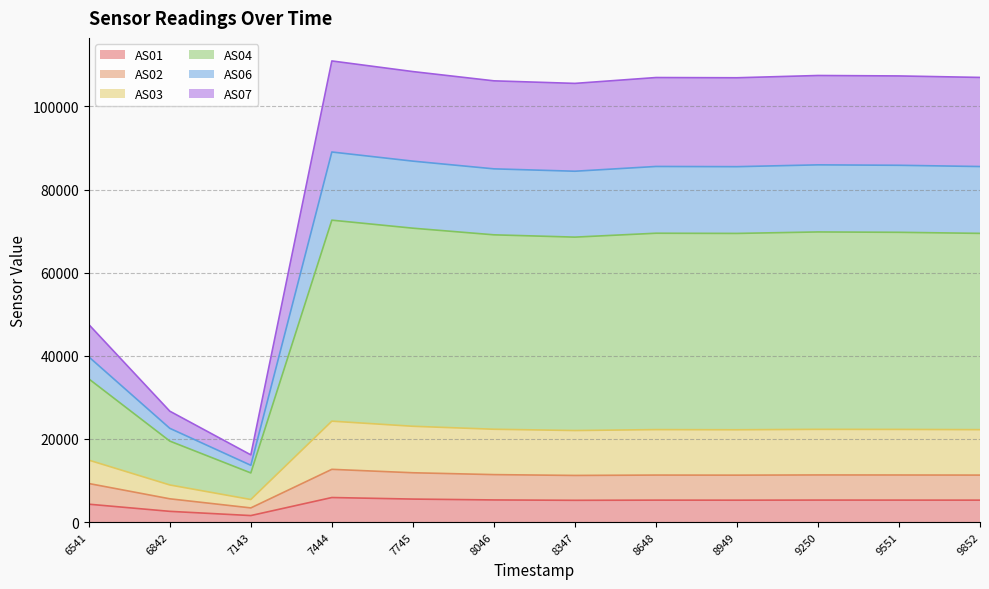

True or false: AS01 has a value of 4299 at 6541.

True